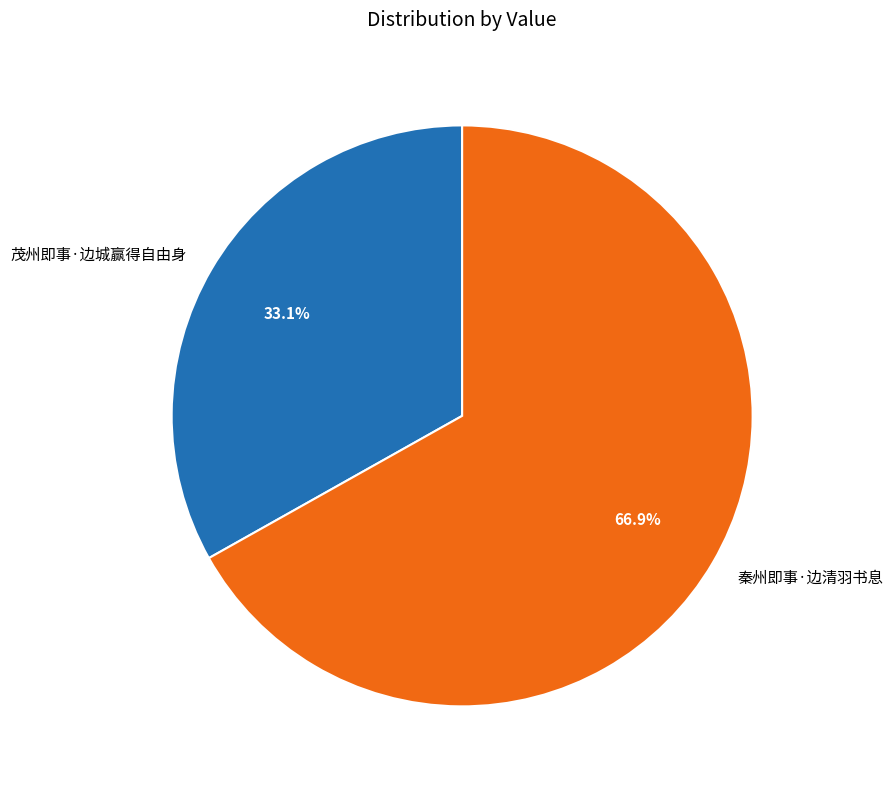

What is the smallest slice in the pie chart?

茂州即事·边城赢得自由身